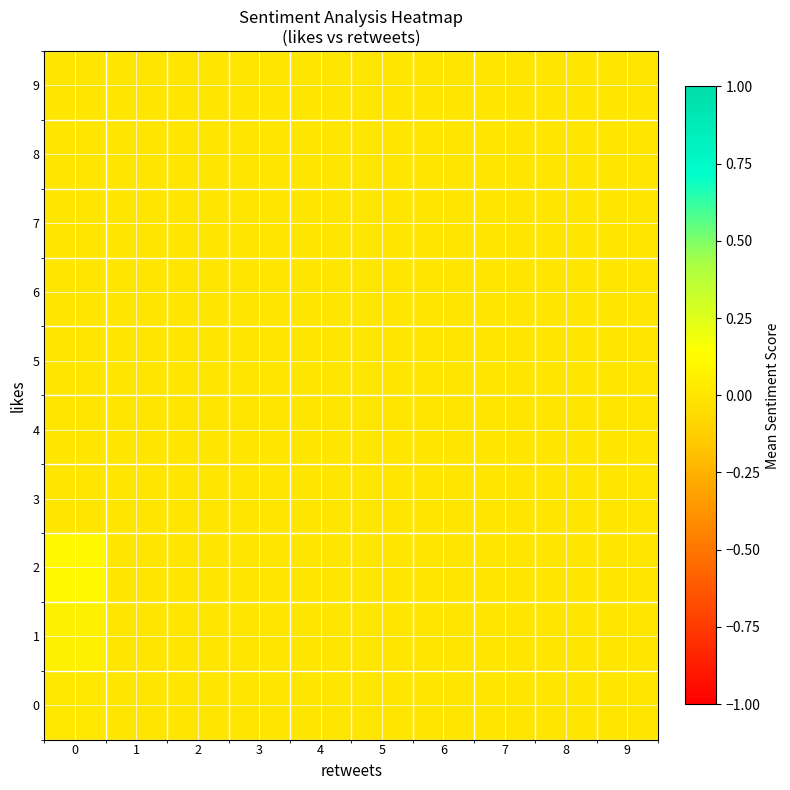

Rank the series at 7 from lowest to highest value.

0, 1, 2, 3, 4, 5, 6, 7, 8, 9